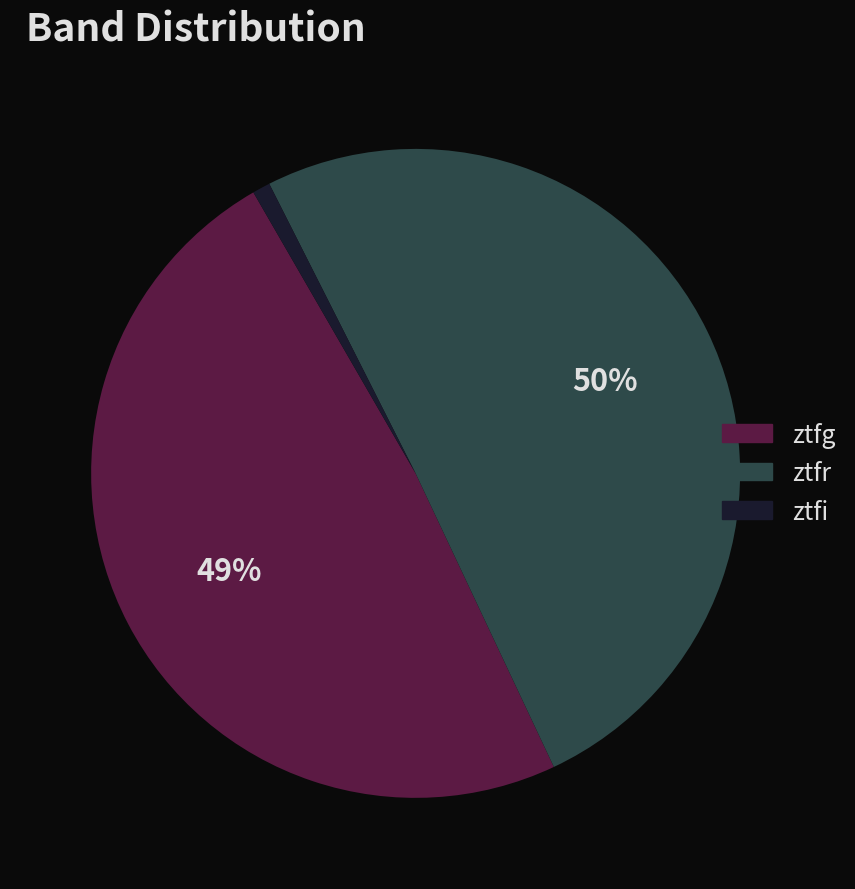

To the nearest percent, what is the average slice percentage?

33%